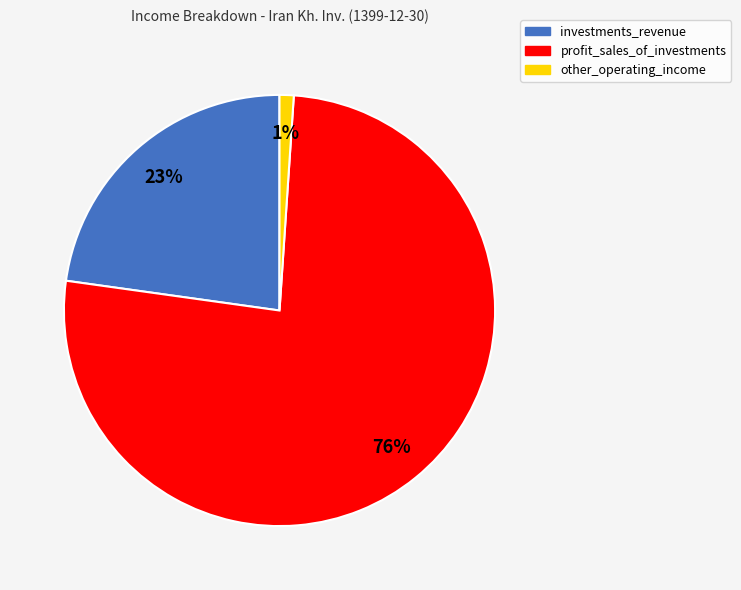

Between investments_revenue and profit_sales_of_investments, which is larger?

profit_sales_of_investments